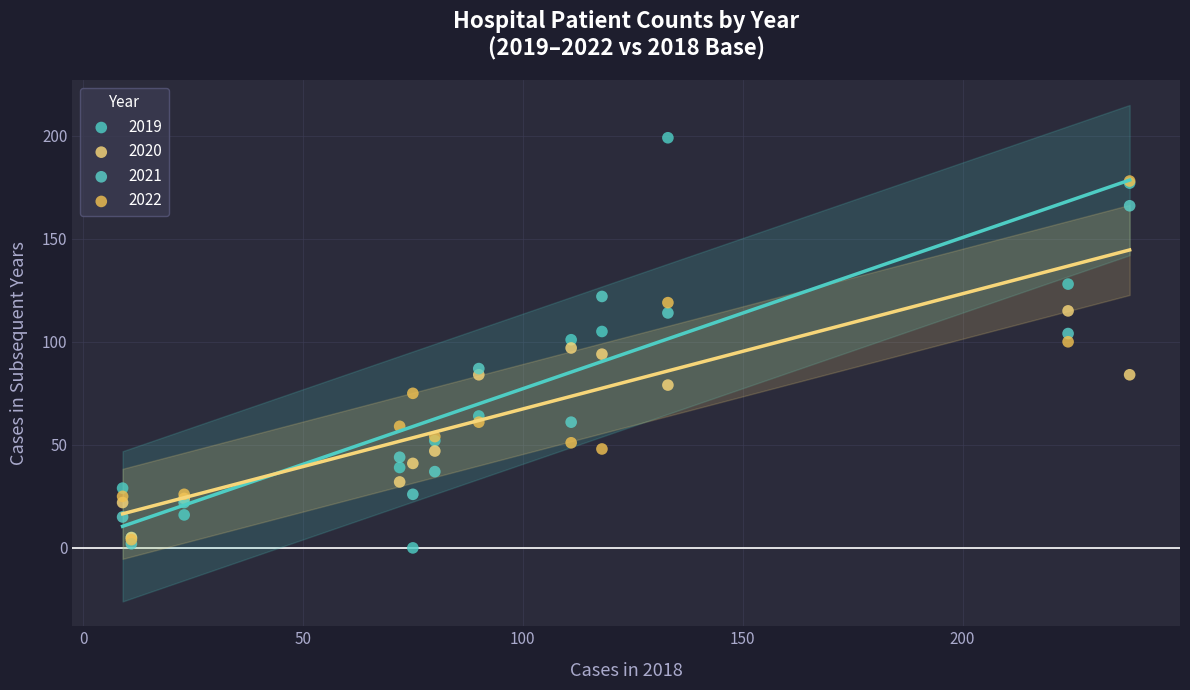

Which series contains the highest Y value?

2019